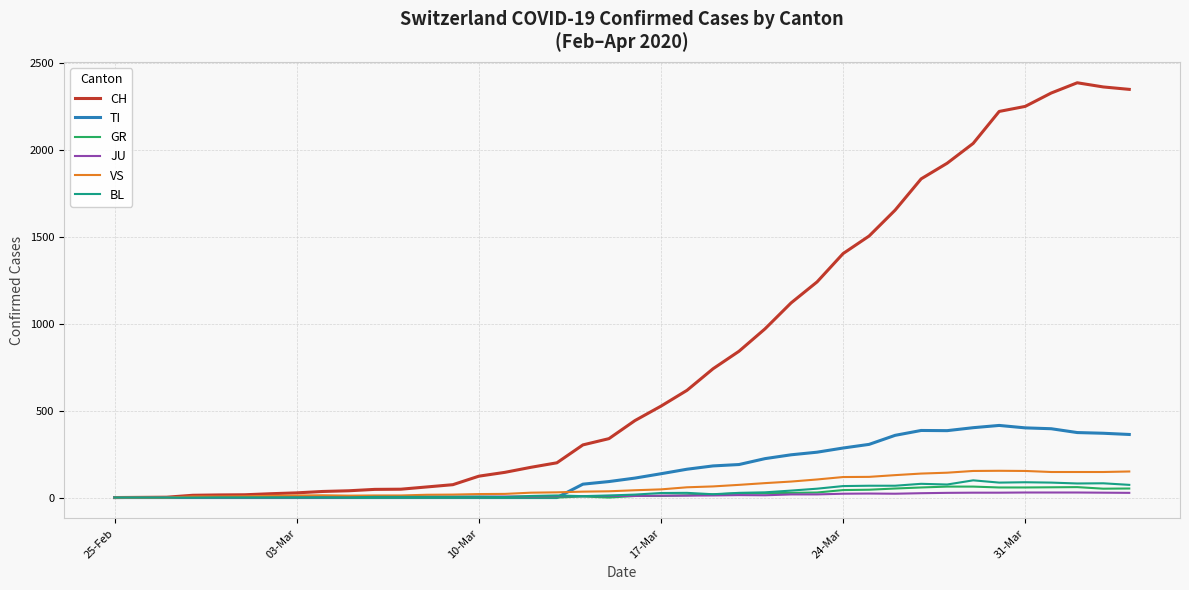

How many series are shown in this chart?

6